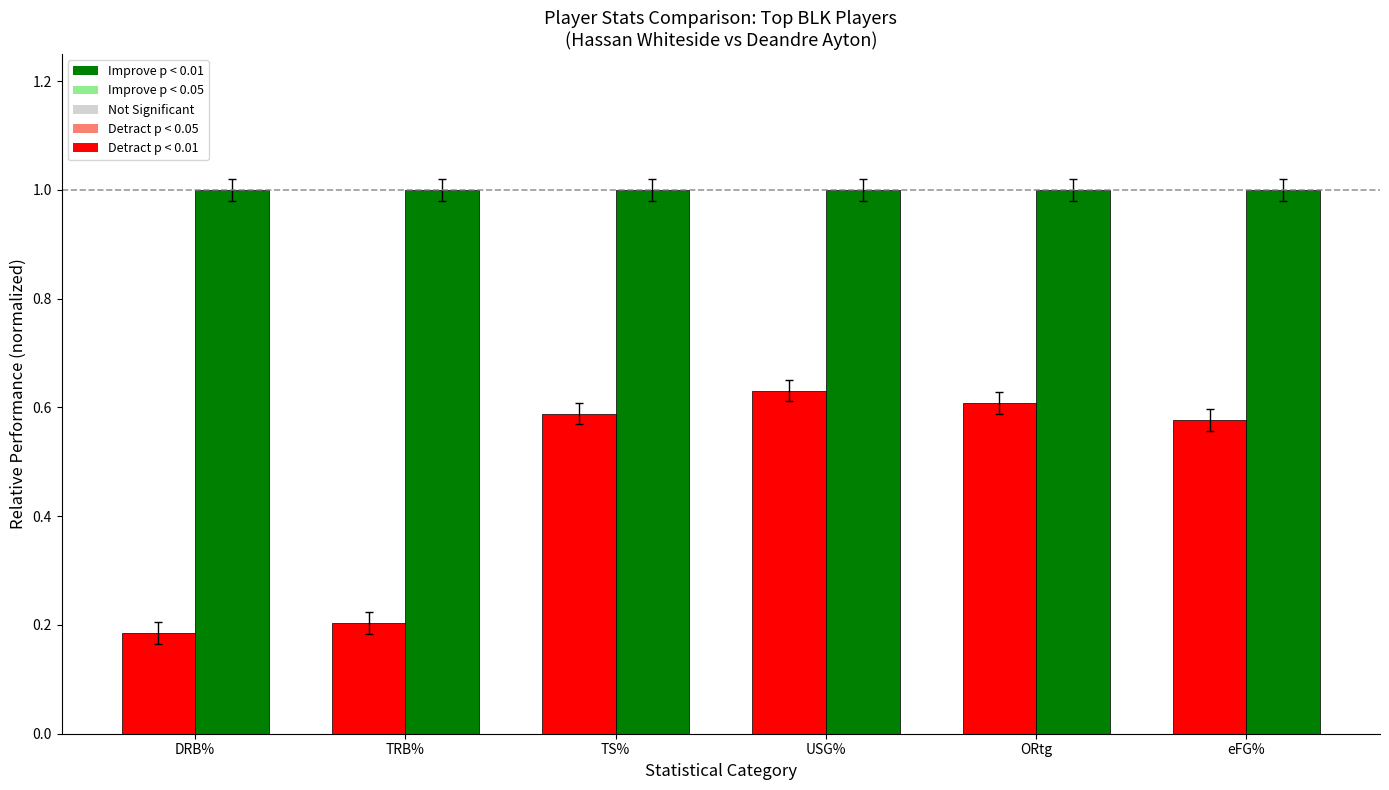

What is the spread (max minus min) of values at eFG%?

0.4